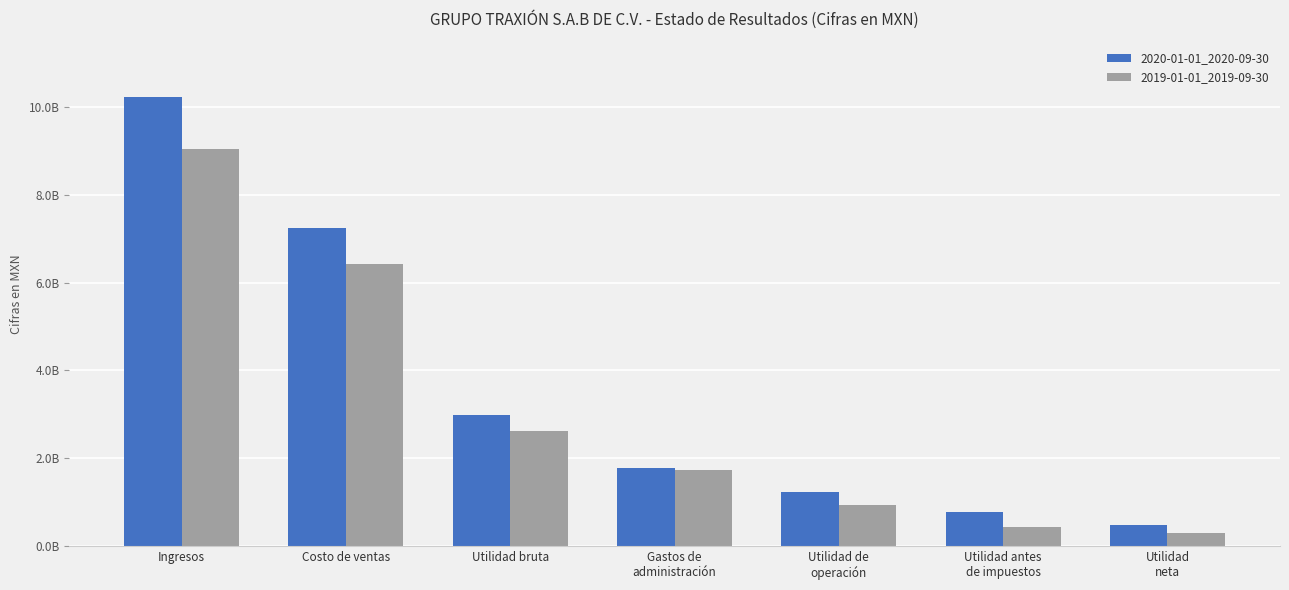

What is the total value across all series at Utilidad
neta?

765189000